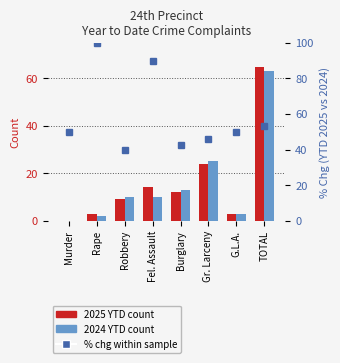

Which category has the highest value in the 2025 YTD series?

TOTAL